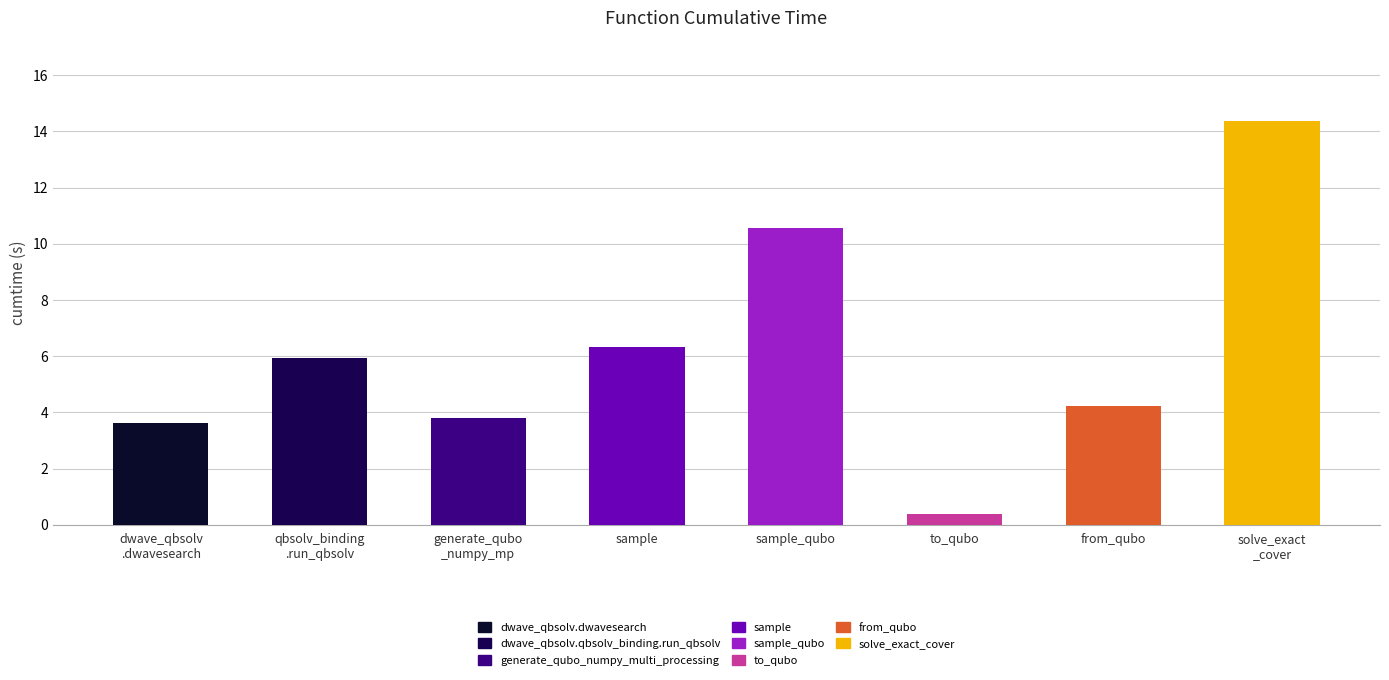

Is it true that the value at qbsolv_binding
.run_qbsolv is 10.7?

False